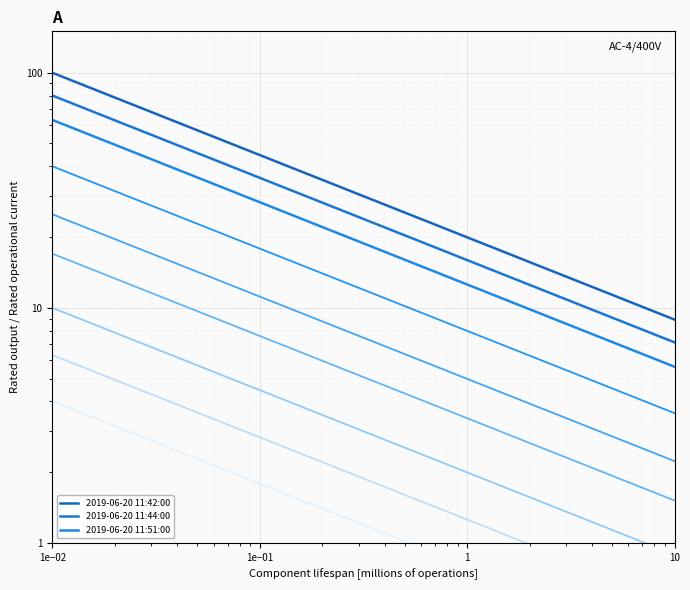

True or false: 2019-06-20 11:42:00 has a value of 8.9 at 10.

True